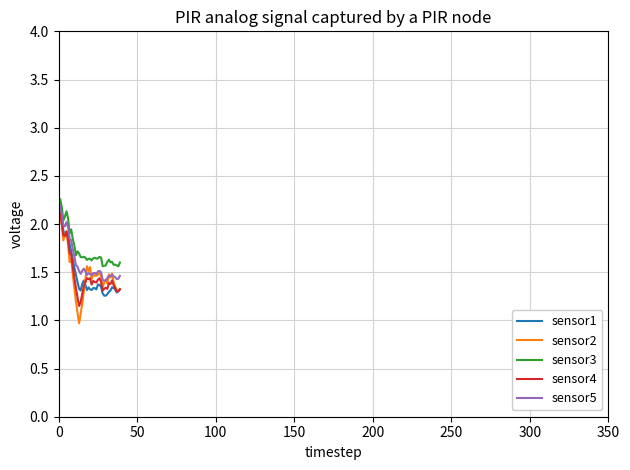

True or false: sensor4 and sensor3 intersect in this chart.

False